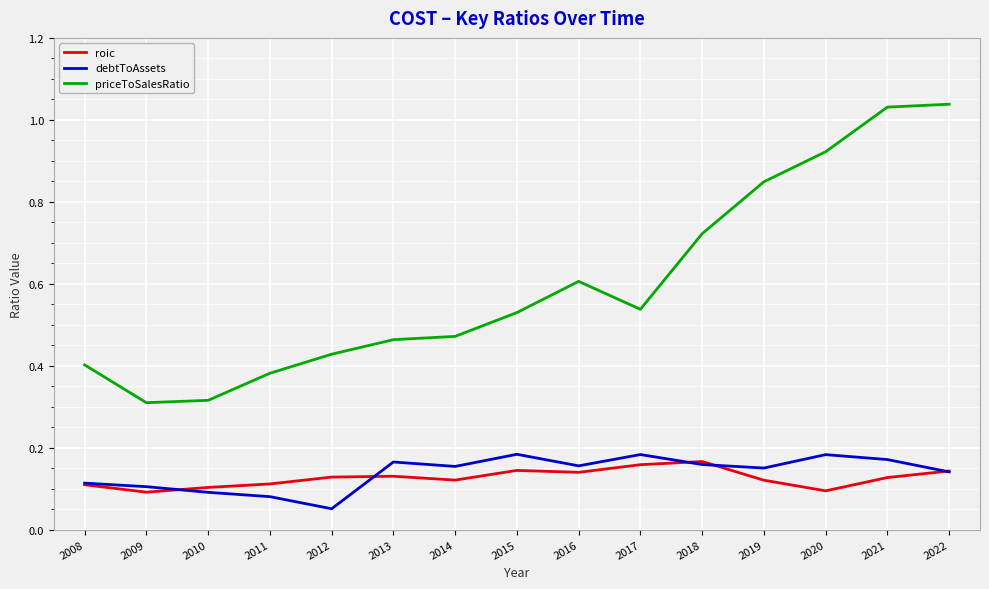

Which series has the largest range (max minus min)?

priceToSalesRatio